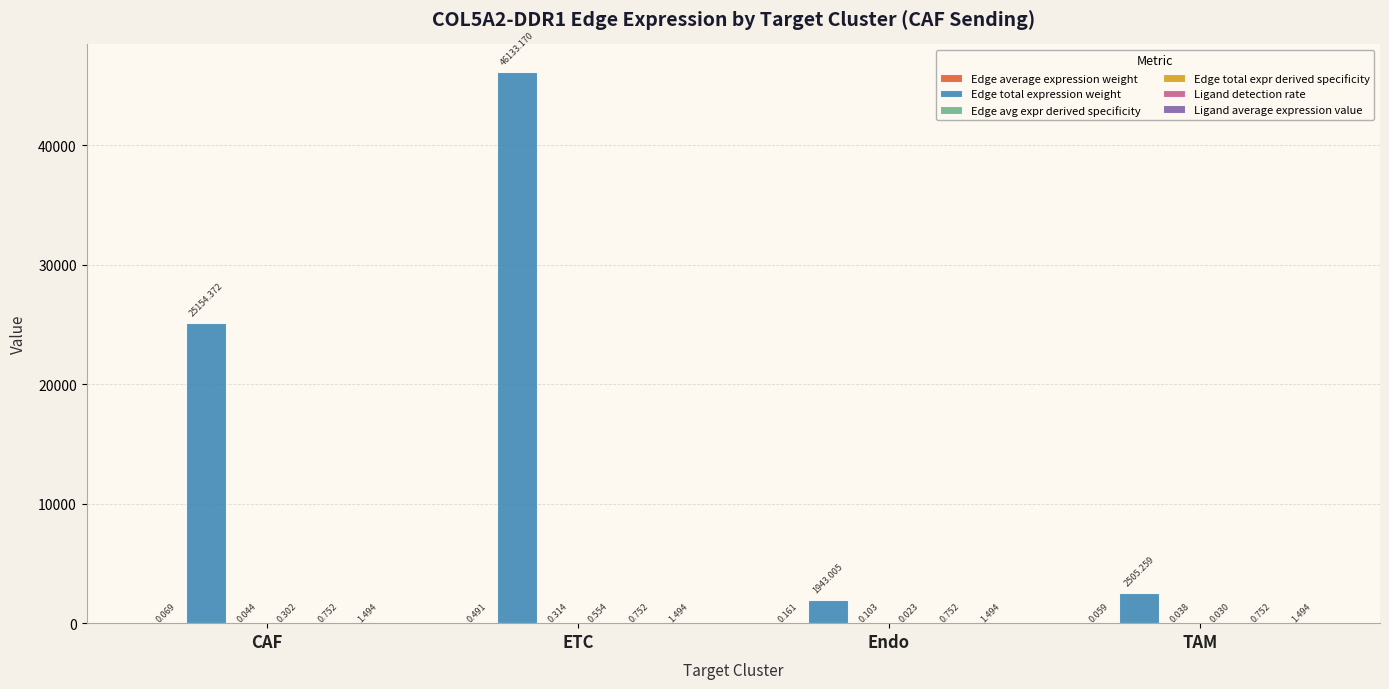

Which series has the largest total across all categories?

Edge total expression weight